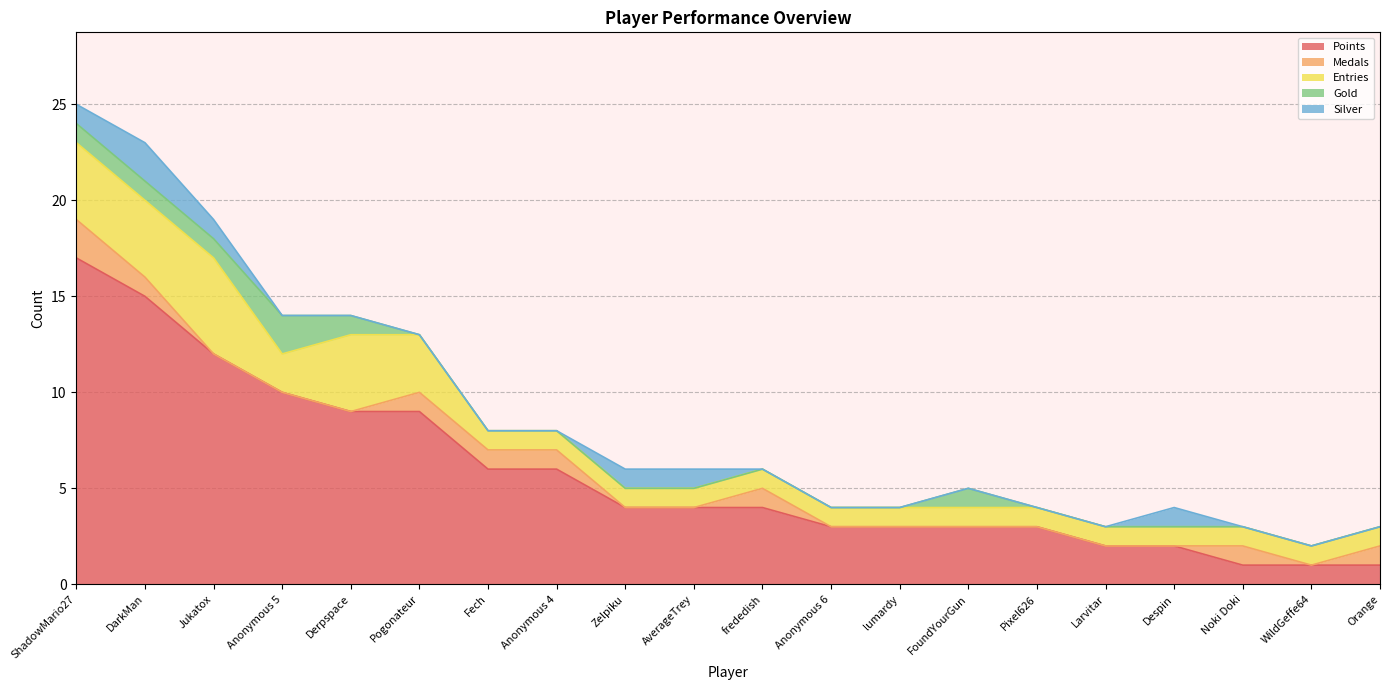

What is the total value across all series at lumardy?

4